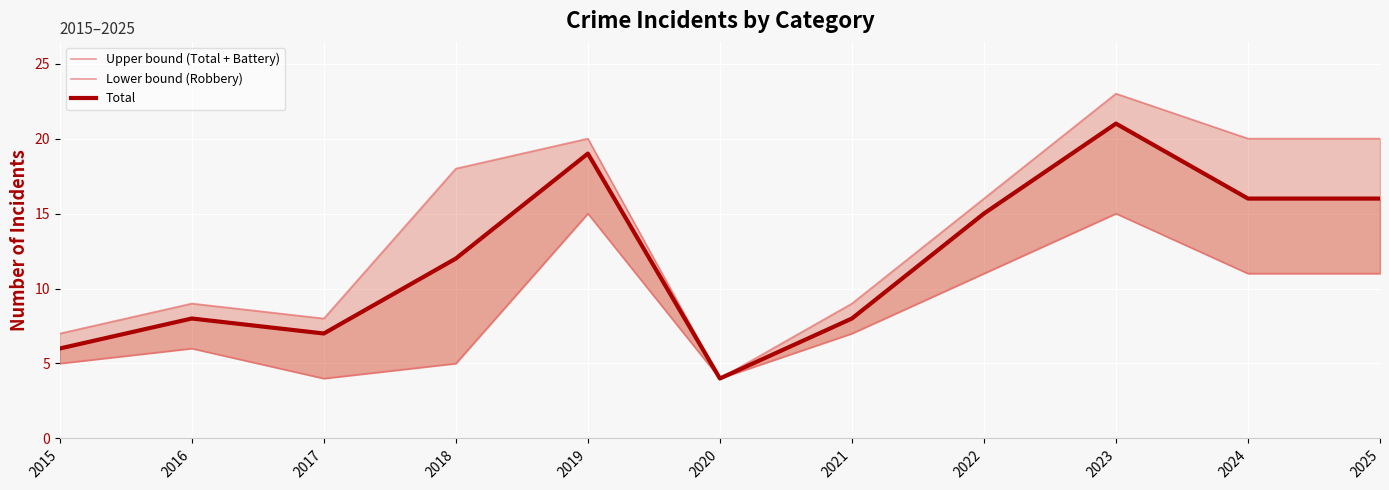

What are all the series names shown in the legend?

Upper bound (Total + Battery), Lower bound (Robbery), Total